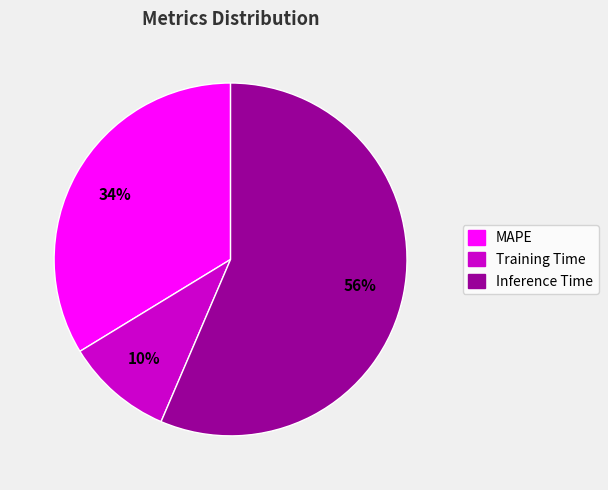

How many segments does this pie chart have?

3